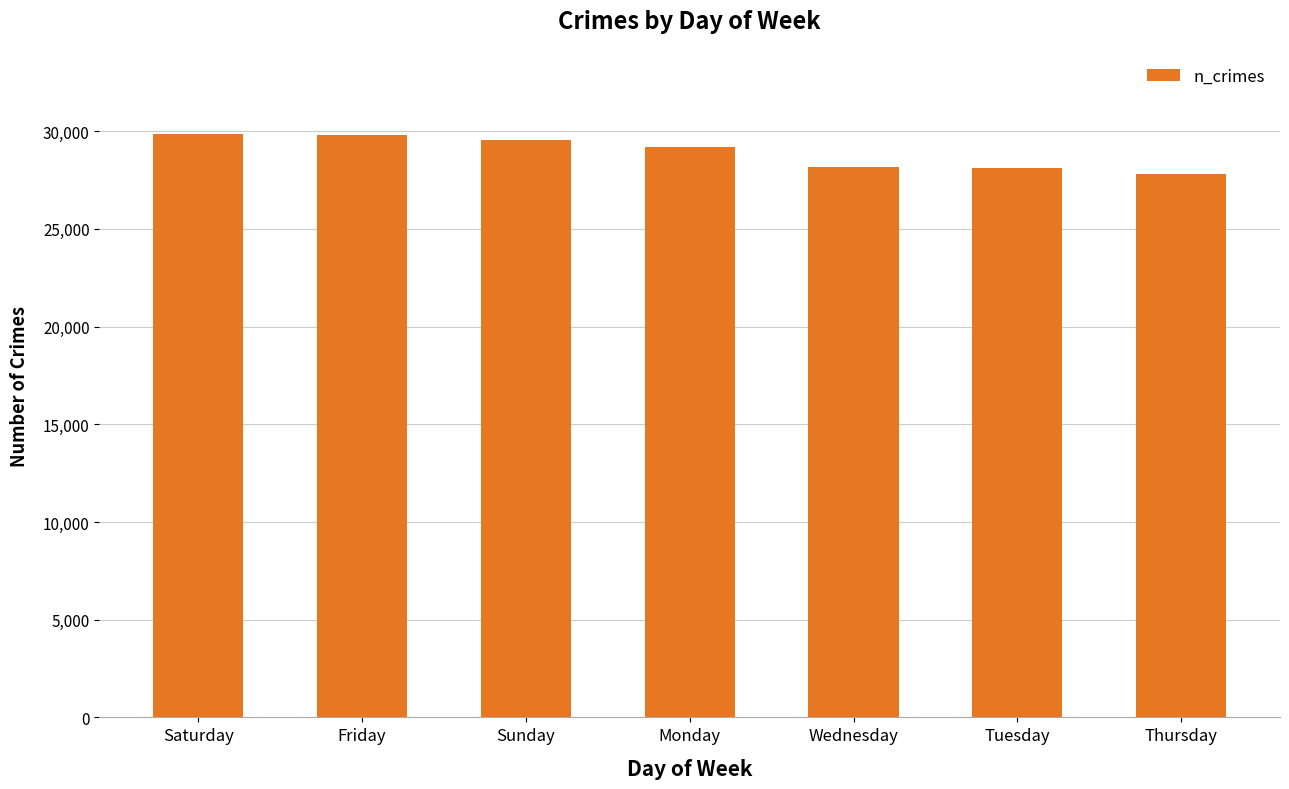

What is the change in value from Sunday to Monday?

-375